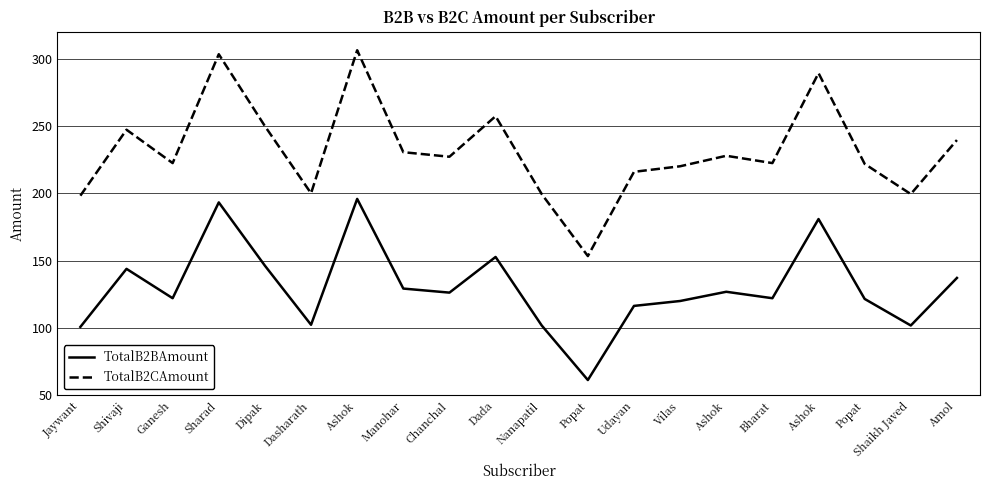

Does the chart display data point markers on the line(s)?

No